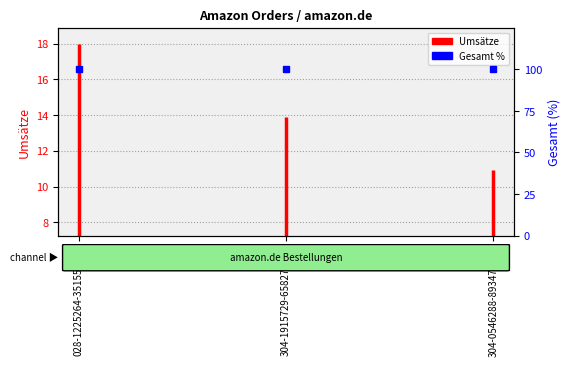

At which category does the chart reach its peak across all series?

028-1225264-351550211